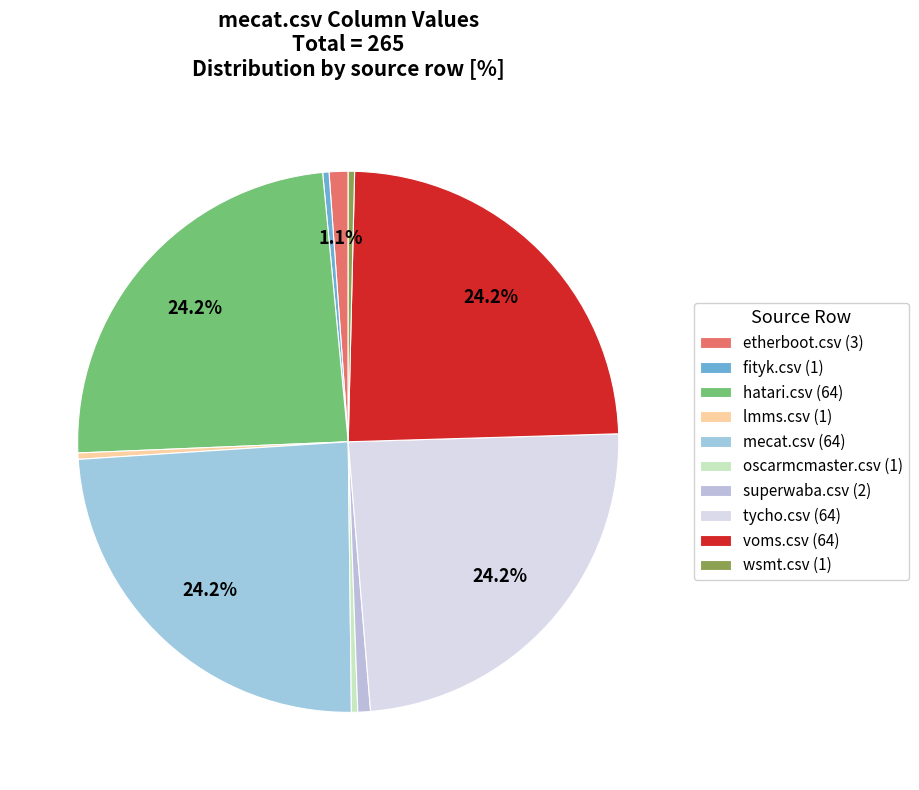

To the nearest percent, what is the average slice percentage?

10%